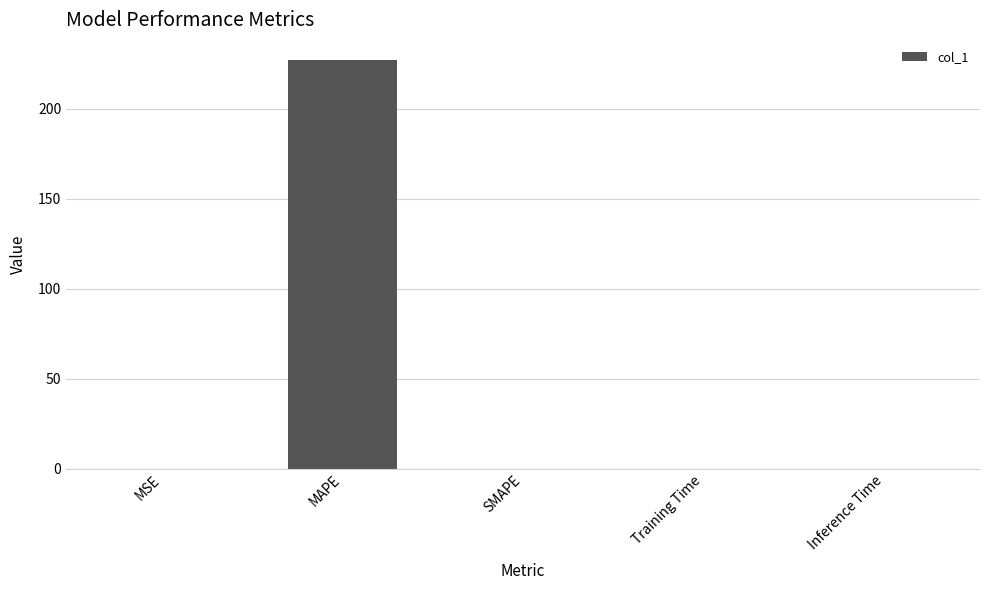

What is the average value?

45.4